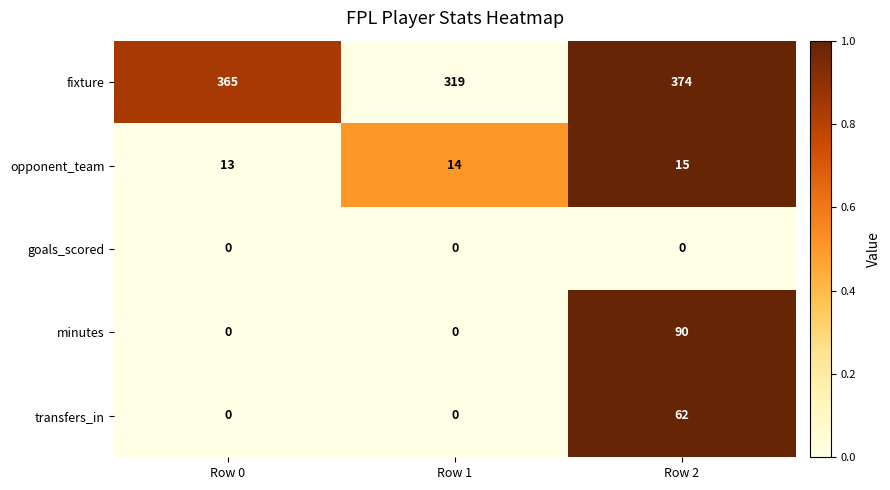

Reading left to right, extract all data points from this chart.

fixture: 365	319	374
opponent_team: 13	14	15
goals_scored: 0	0	0
minutes: 0	0	90
transfers_in: 0	0	62